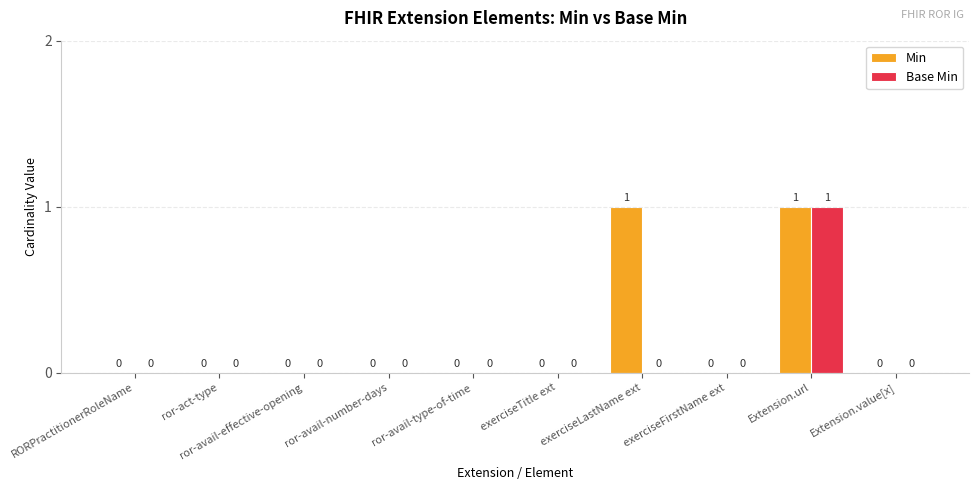

True or false: Min has a value of 0 at exerciseTitle ext.

True